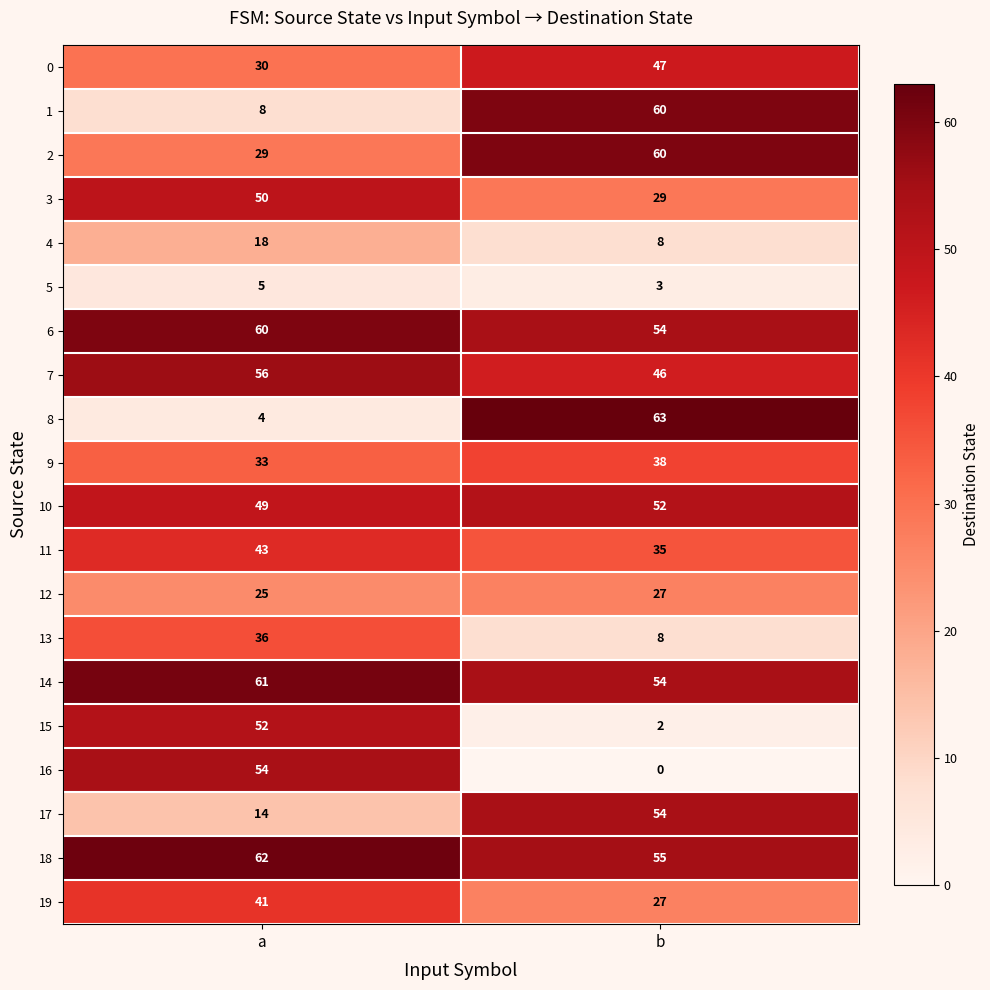

Is it true that 9 equals 15 at b?

False